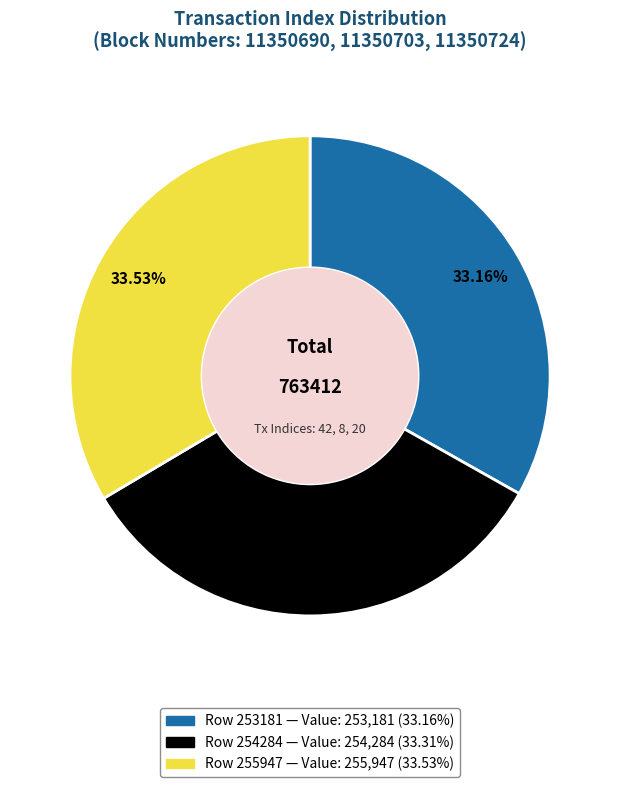

To the nearest percent, what is the average slice percentage?

33%